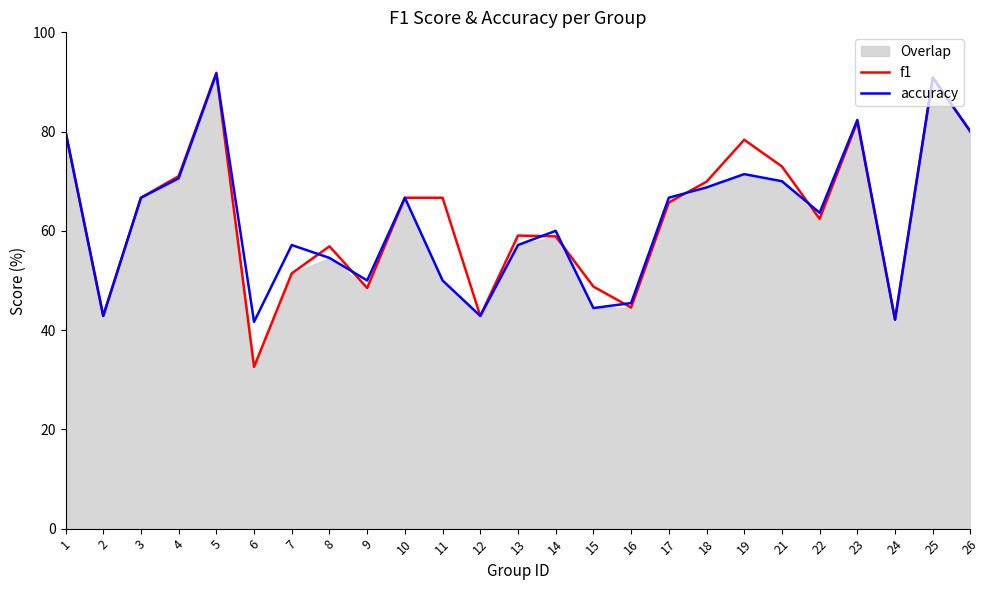

Which series has the largest total across all categories?

f1